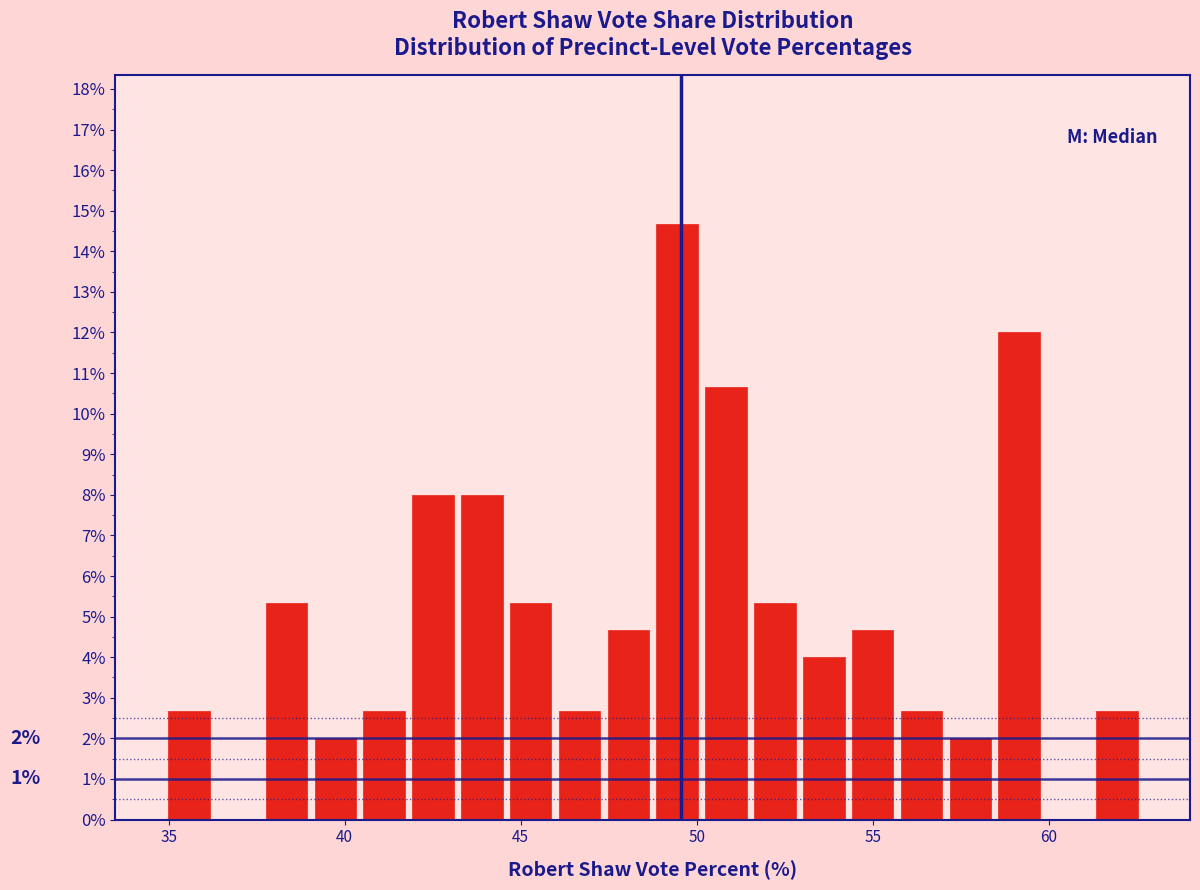

Read against the x-axis, roughly where is the centre of the tallest bar?

49.5